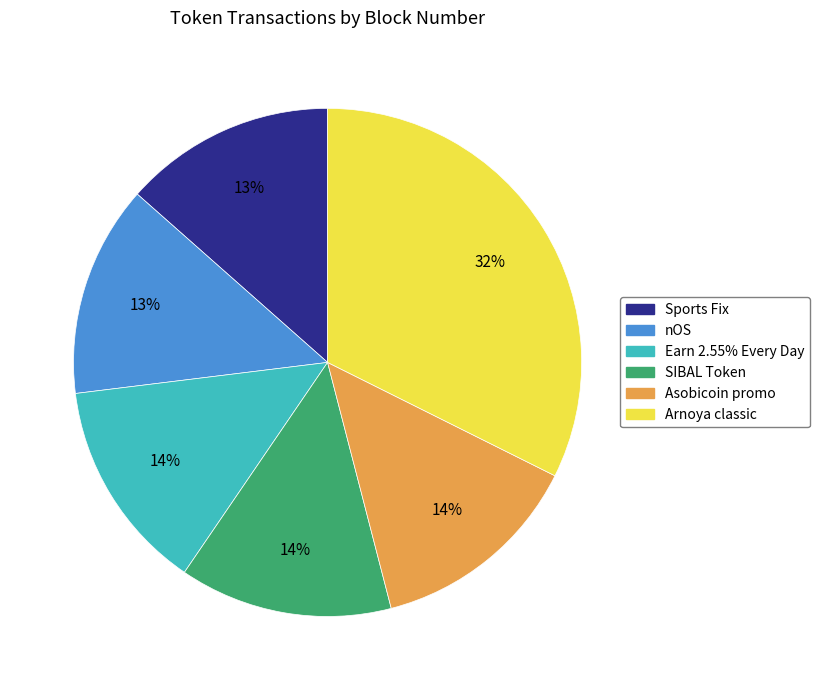

Is there a majority slice in this chart?

No